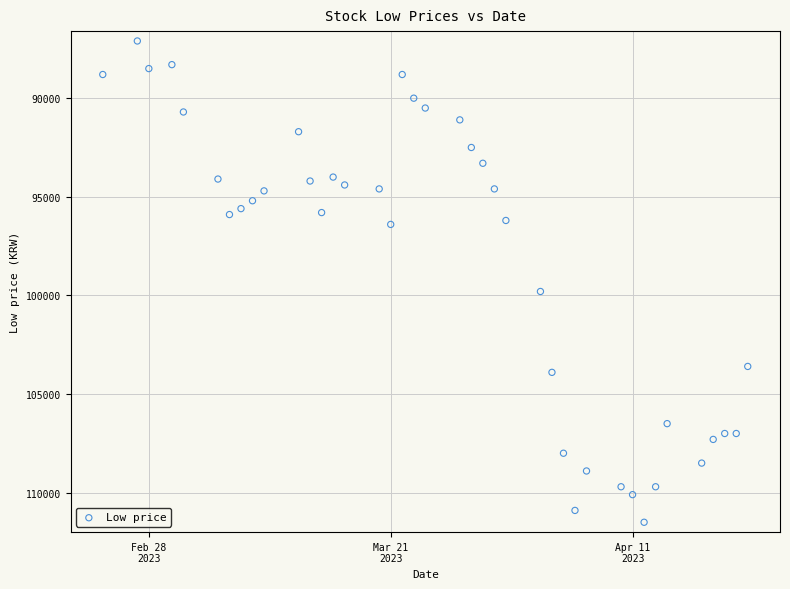

What Y value in the scatter plot is closest to 99300?

99800